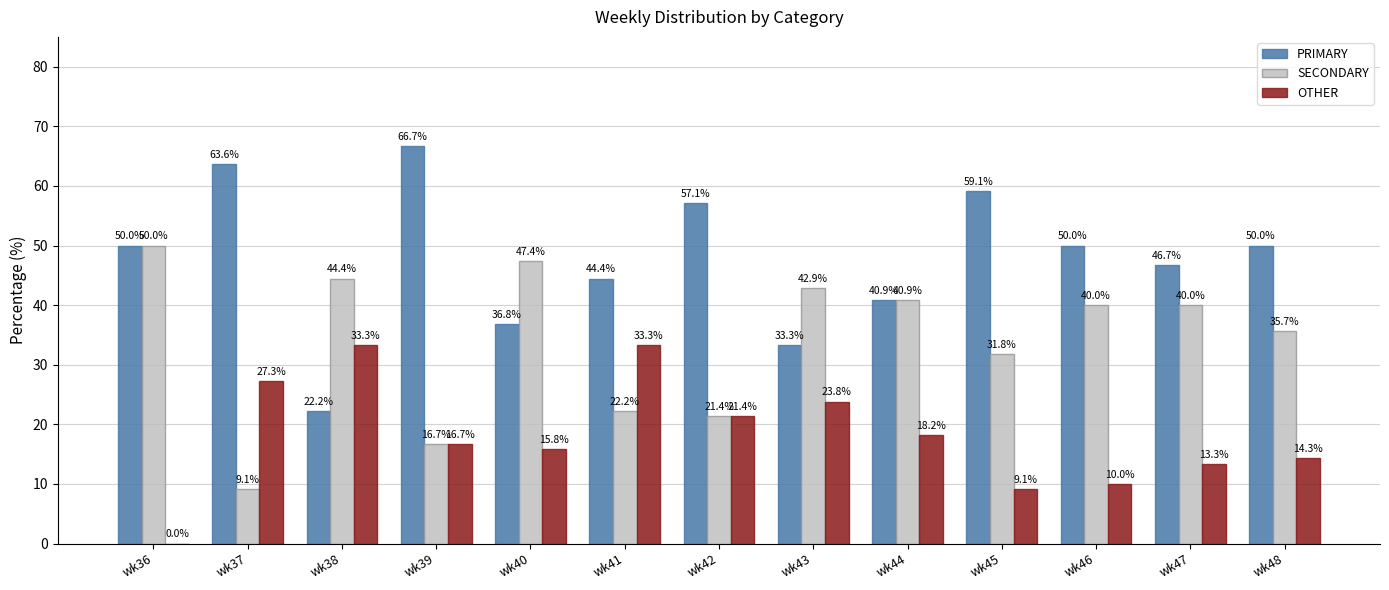

What is the difference between the OTHER values at wk40 and wk41?

17.5